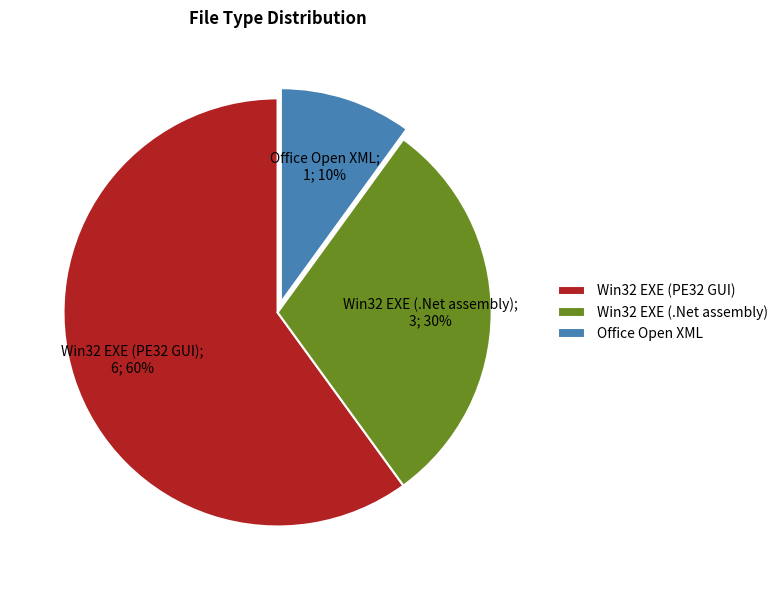

To the nearest percent, what portion does Win32 EXE (.Net assembly) represent?

30%